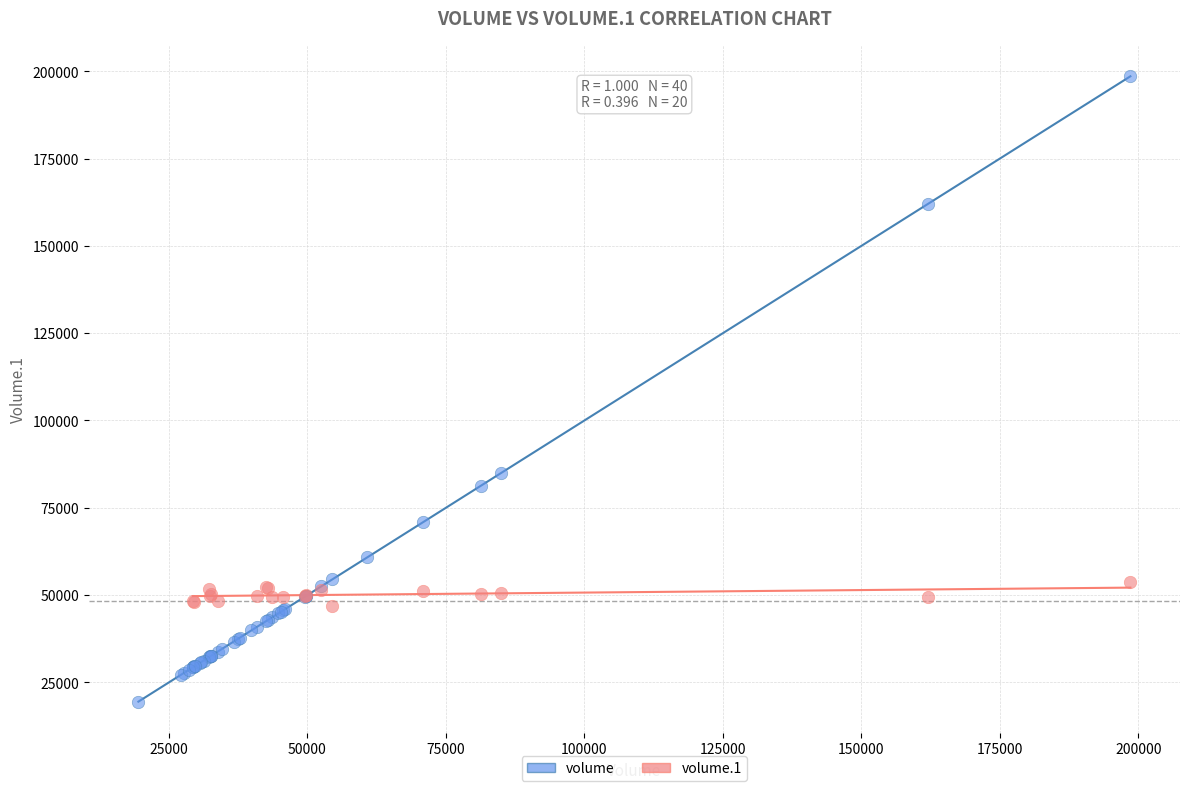

Which series contains the highest Y value?

volume